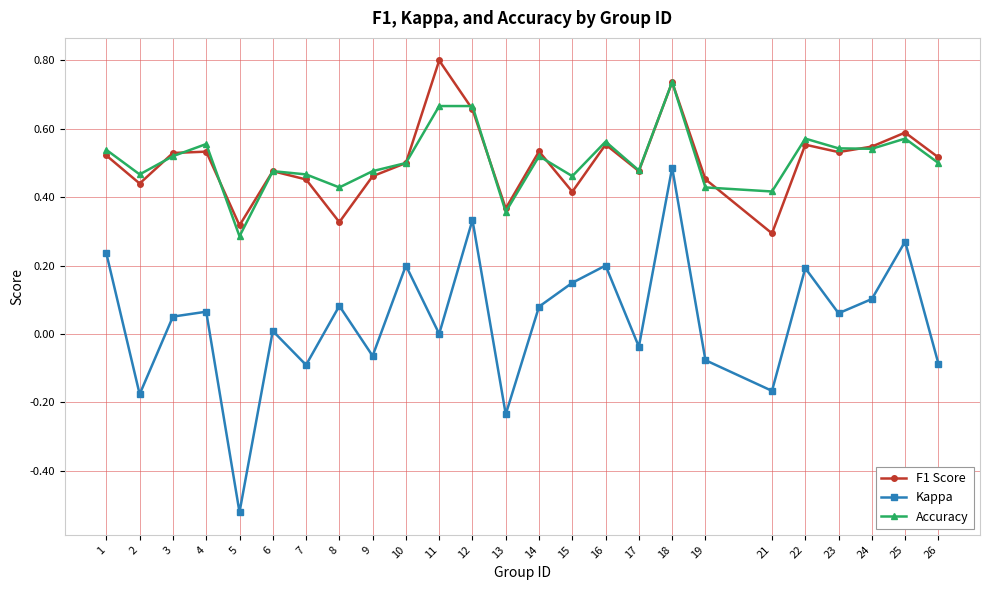

True or false: F1 Score and Kappa cross at least once.

False